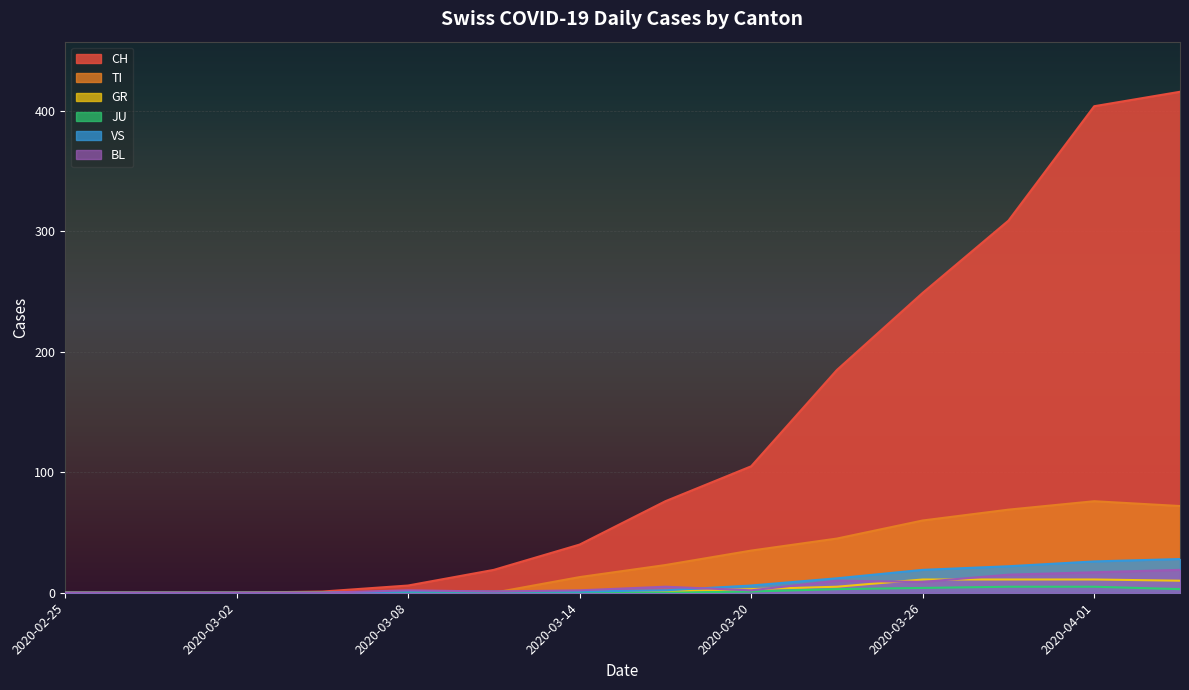

The value of JU at 2020-03-25 is 4. True or false?

True